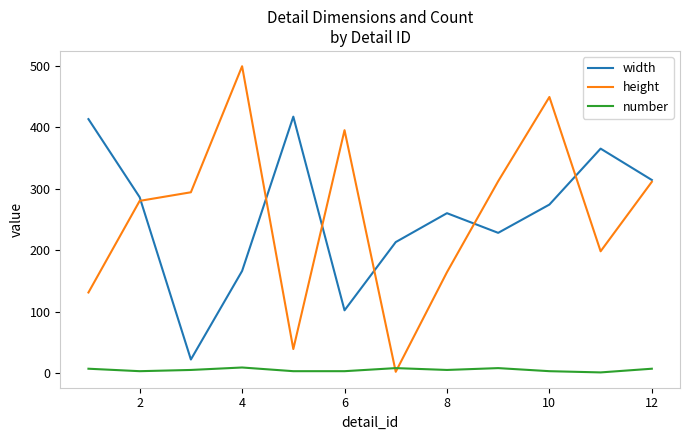

What is the lowest value of the width series?

22